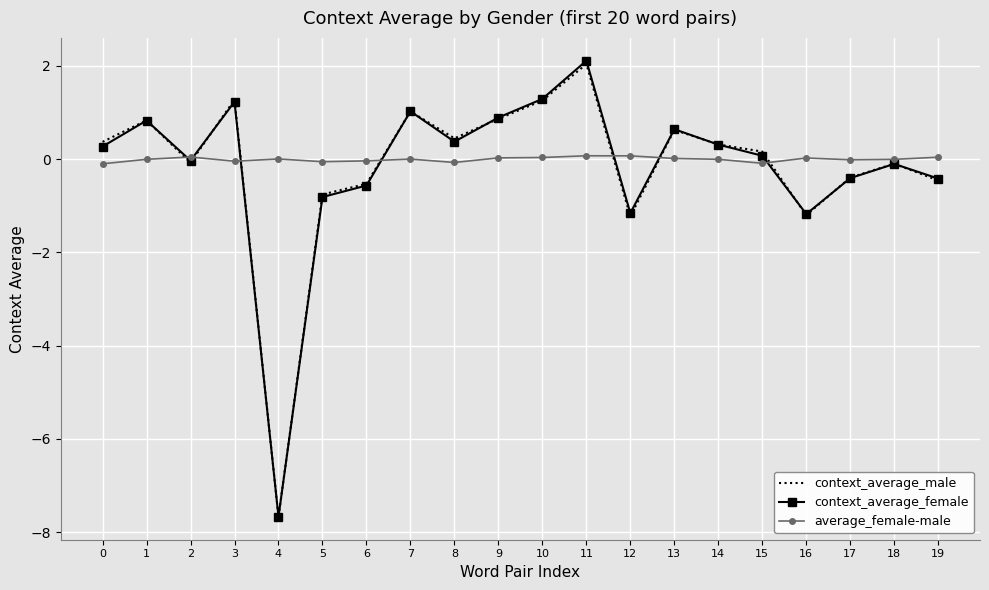

At which category is the sum across all series the highest?

11